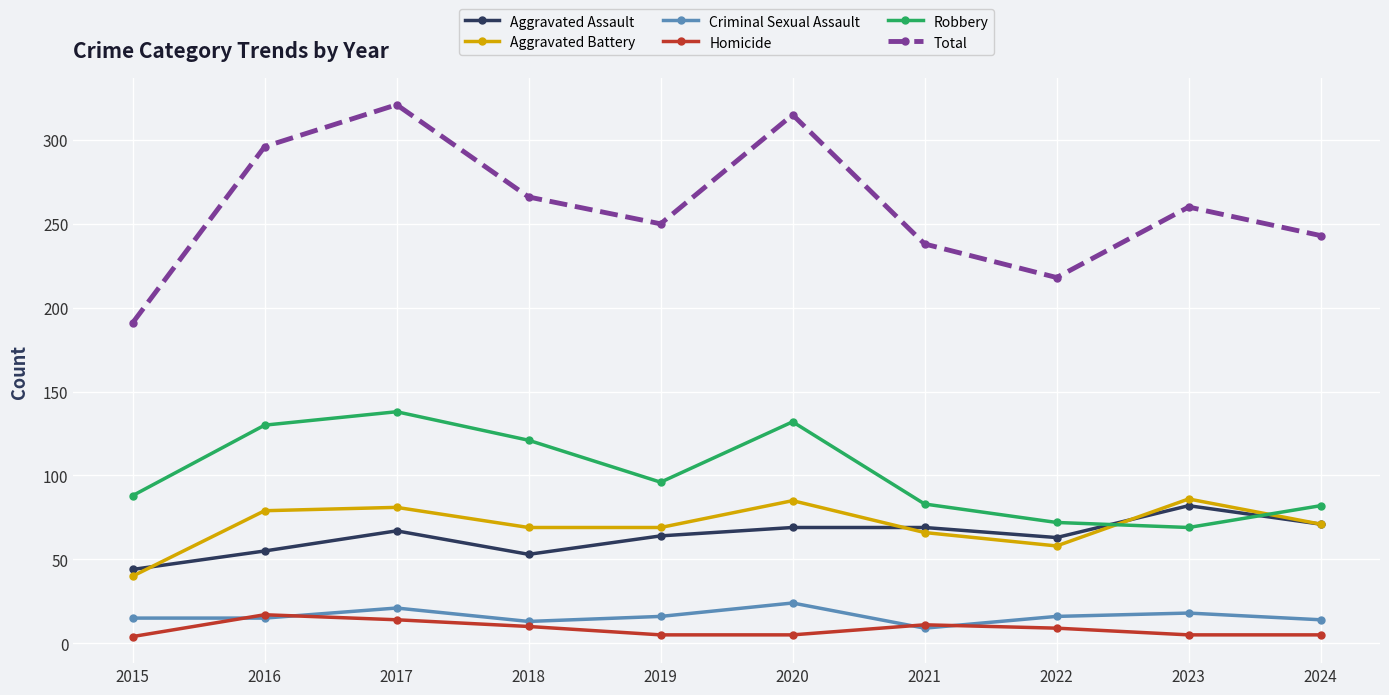

What is the difference between the maximum and minimum values in the Aggravated Assault series?

38